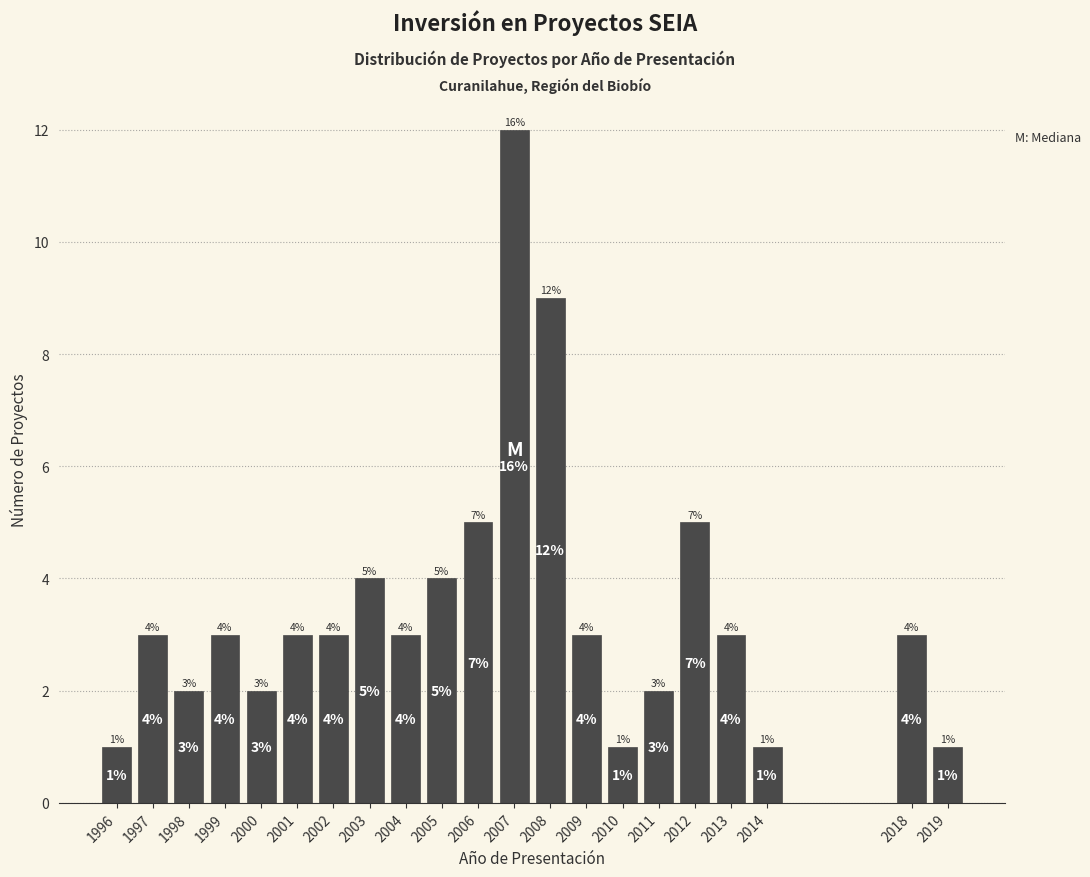

Reading left to right, list all the values displayed in this chart.

1	3	2	3	2	3	3	4	3	4	5	12	9	3	1	2	5	3	1	3	1